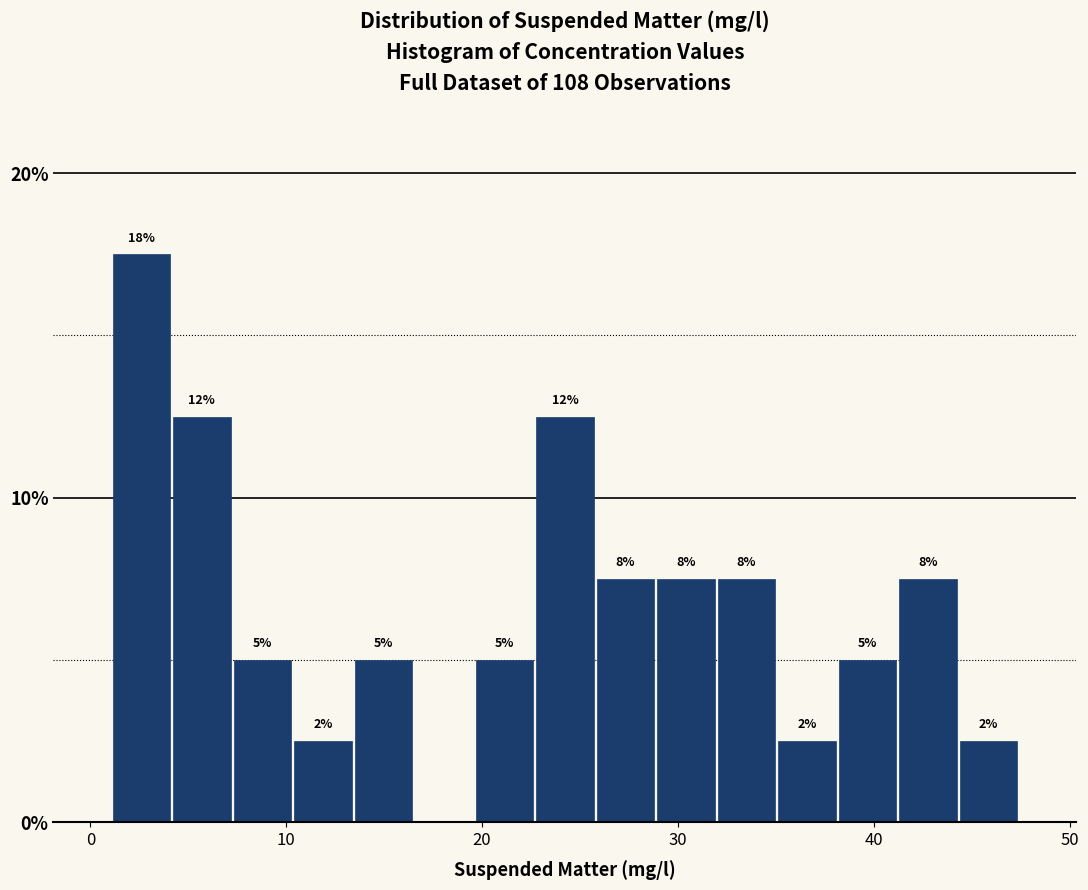

Read against the x-axis, roughly where is the centre of the tallest bar?

3